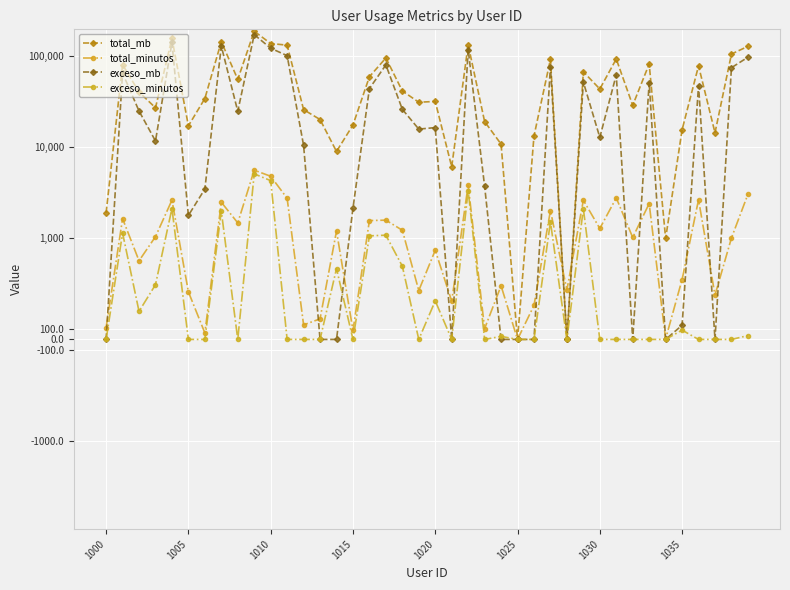

What are all the series names shown in the legend?

total_mb, total_minutos, exceso_mb, exceso_minutos